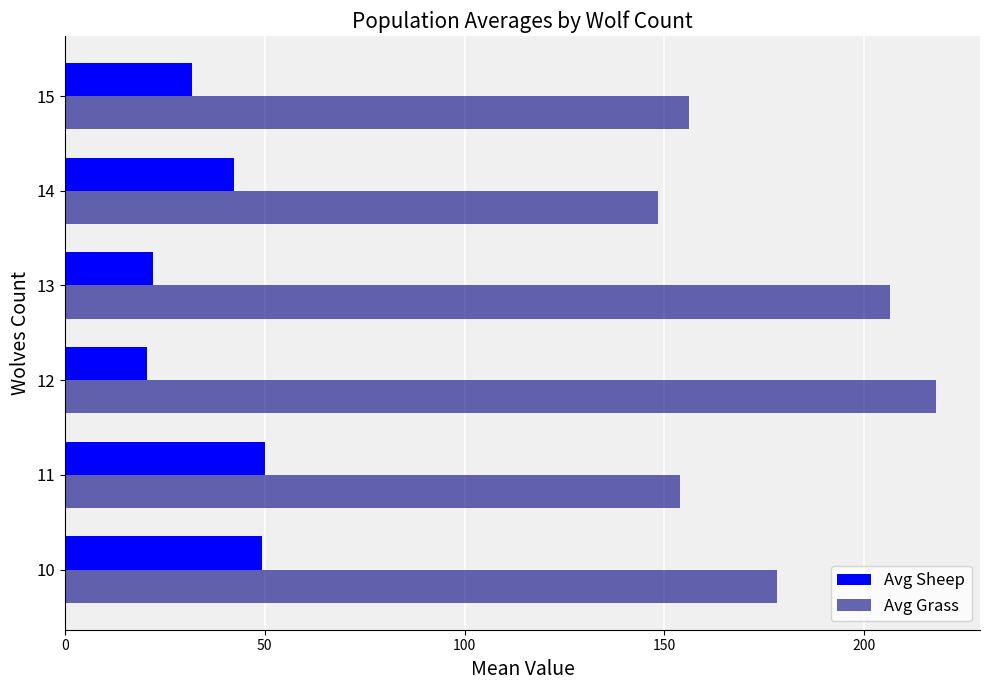

Is it true that Avg Sheep equals 20.6 at 12?

True